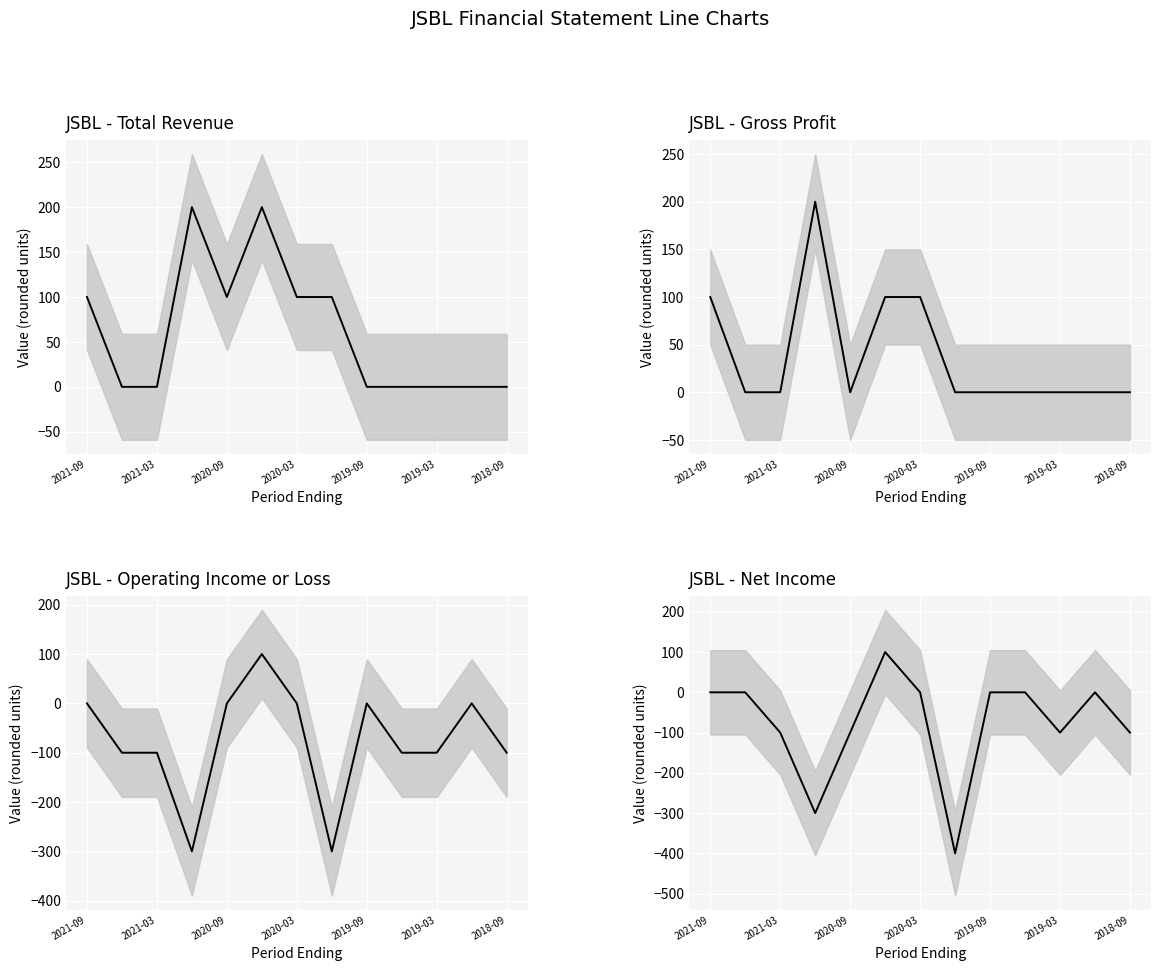

Count the Operating Income or Loss values in the range -100 to 0.

10